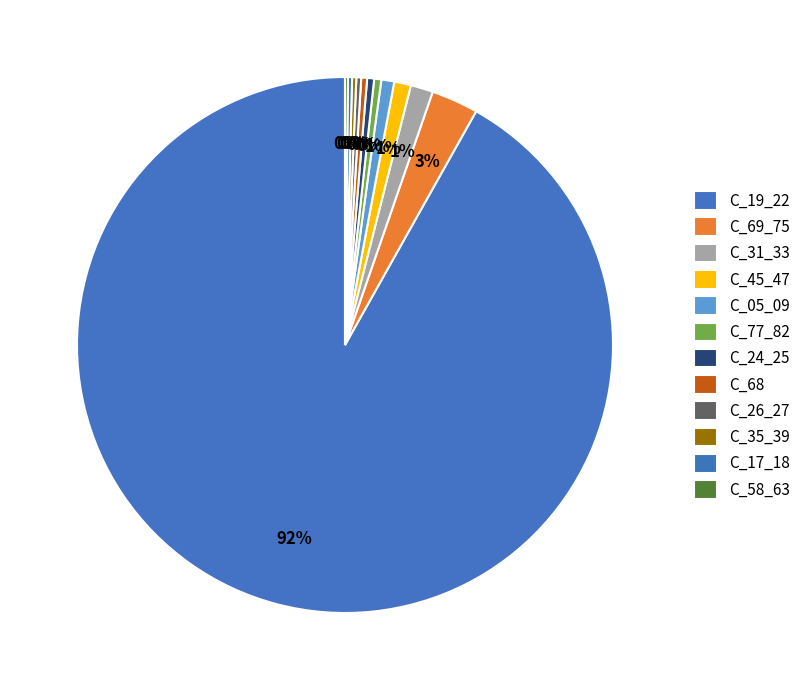

Is it true that C_35_39 is 1% of the pie?

False